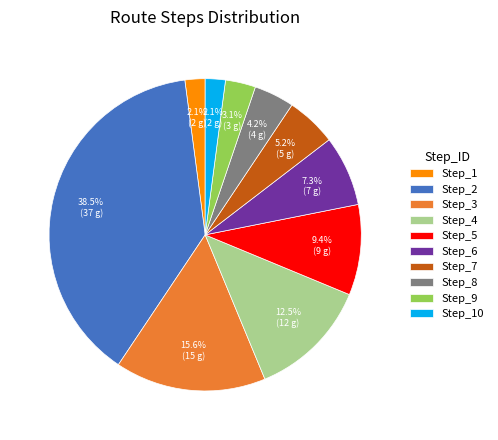

What is the largest slice in the pie chart?

Step_2